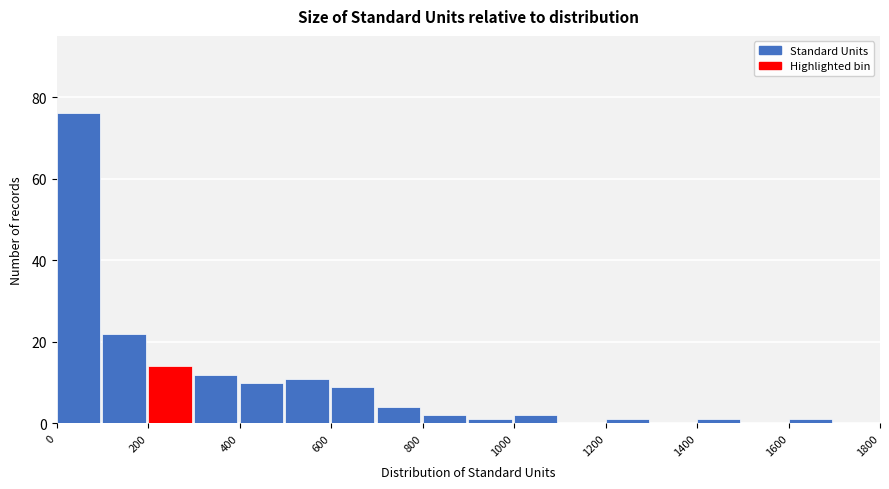

Reading left to right, list every bar in this chart as the range it spans on the x-axis followed by its height. The values are not printed on the chart, so give them approximately, as read against the axis.

0 to 100: 76
100 to 200: 22
200 to 300: 14
300 to 400: 12
400 to 500: 10
500 to 600: 12
600 to 700: 10
700 to 800: 4
800 to 900: 2
900 to 1000: under 2
1000 to 1100: 2
1100 to 1200: 0
1200 to 1300: under 2
1300 to 1400: 0
1400 to 1500: under 2
1500 to 1600: 0
1600 to 1700: under 2
1700 to 1800: 0